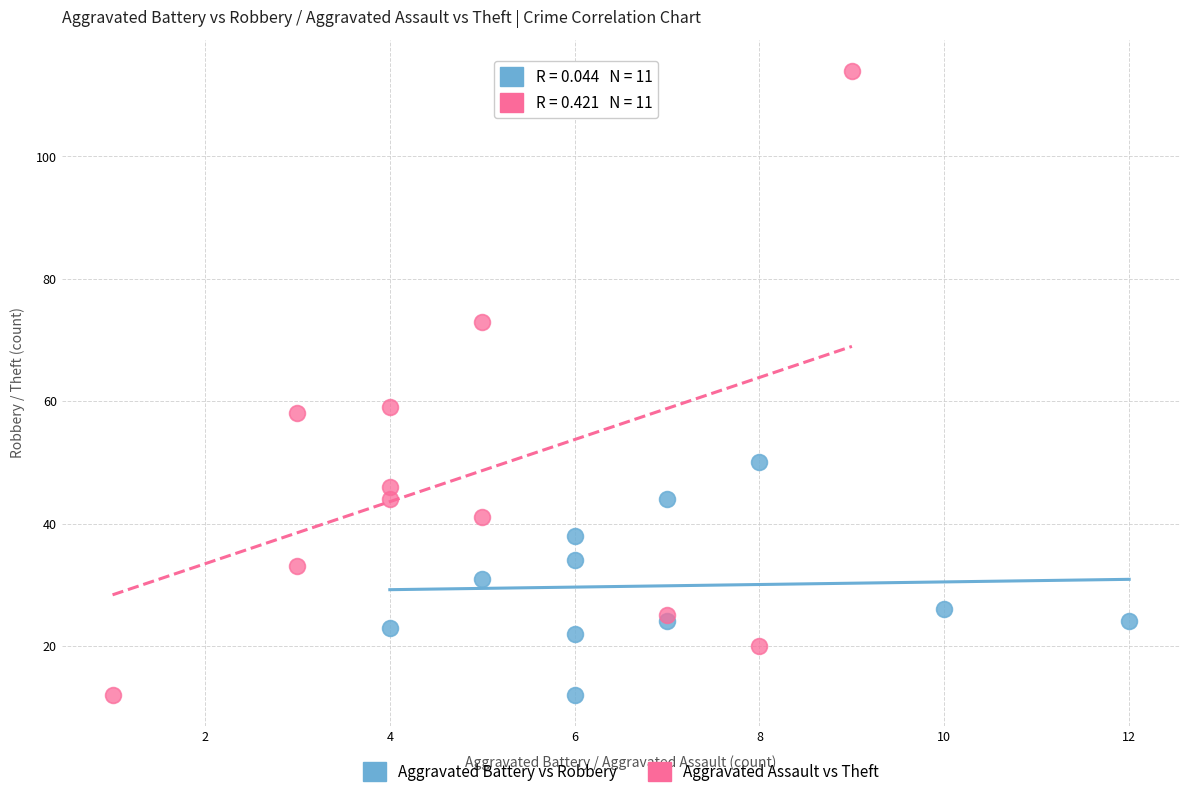

Which series has the largest Y range (max minus min)?

Aggravated Assault vs Theft